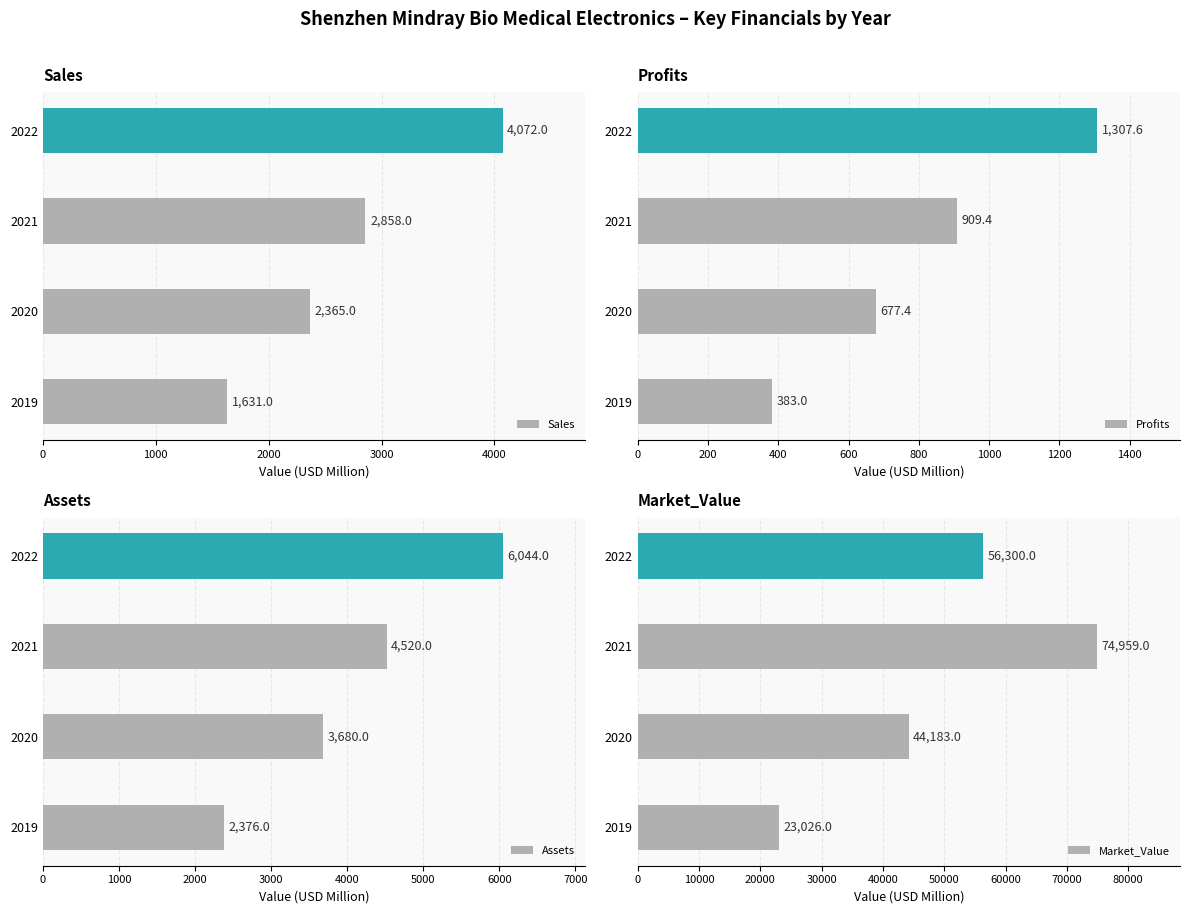

At which label is Market_Value closest to 48992?

2020